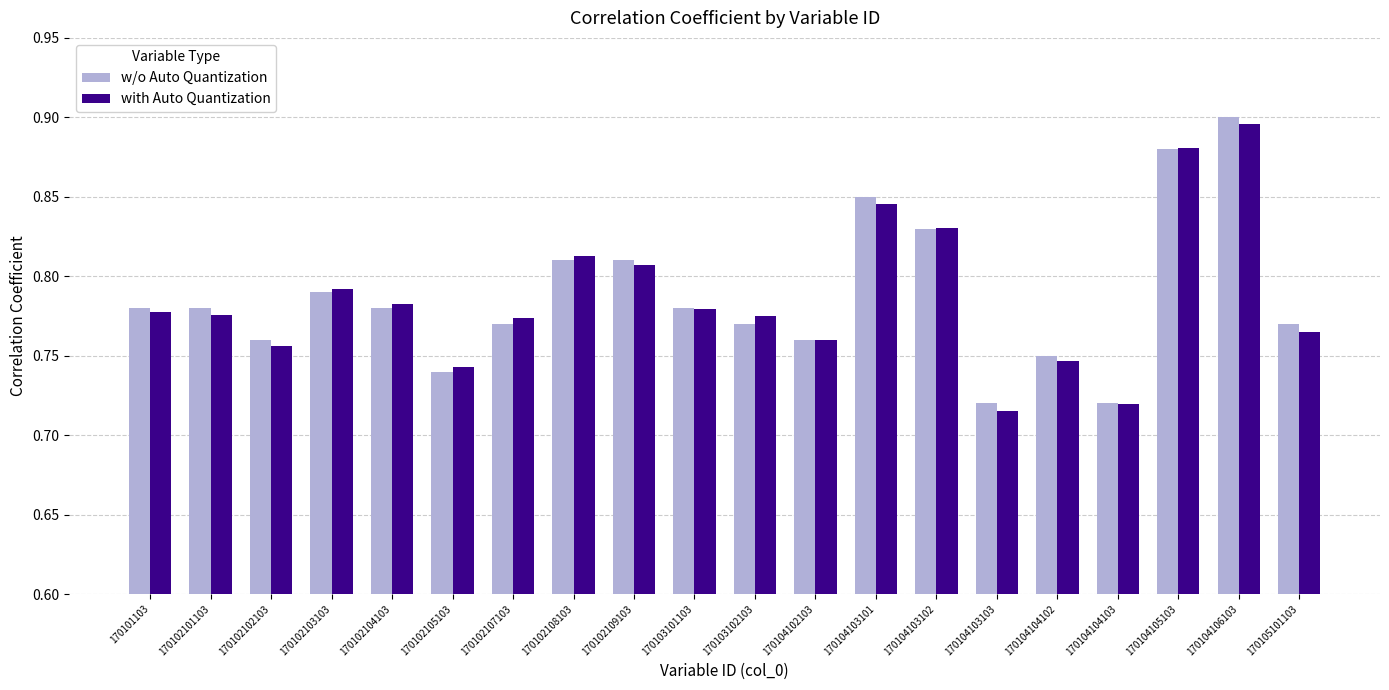

Is it true that with Auto Quantization equals 1.3 at 170104106103?

False